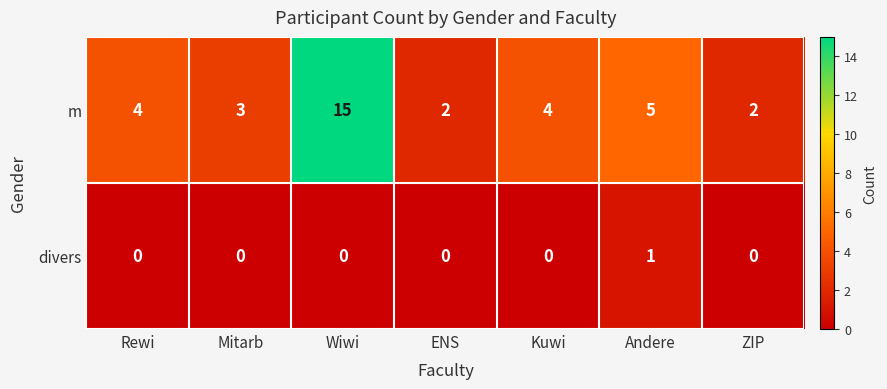

Reading left to right, list all the values displayed in this chart.

m: Rewi=4	Mitarb=3	Wiwi=15	ENS=2	Kuwi=4	Andere=5	ZIP=2
divers: Rewi=0	Mitarb=0	Wiwi=0	ENS=0	Kuwi=0	Andere=1	ZIP=0